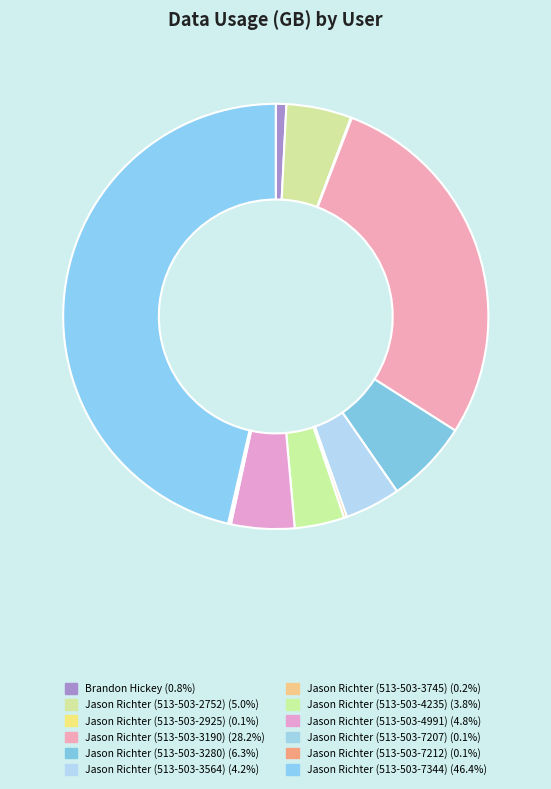

Which has a higher value, Brandon Hickey or Jason Richter (513-503-7207)?

Brandon Hickey